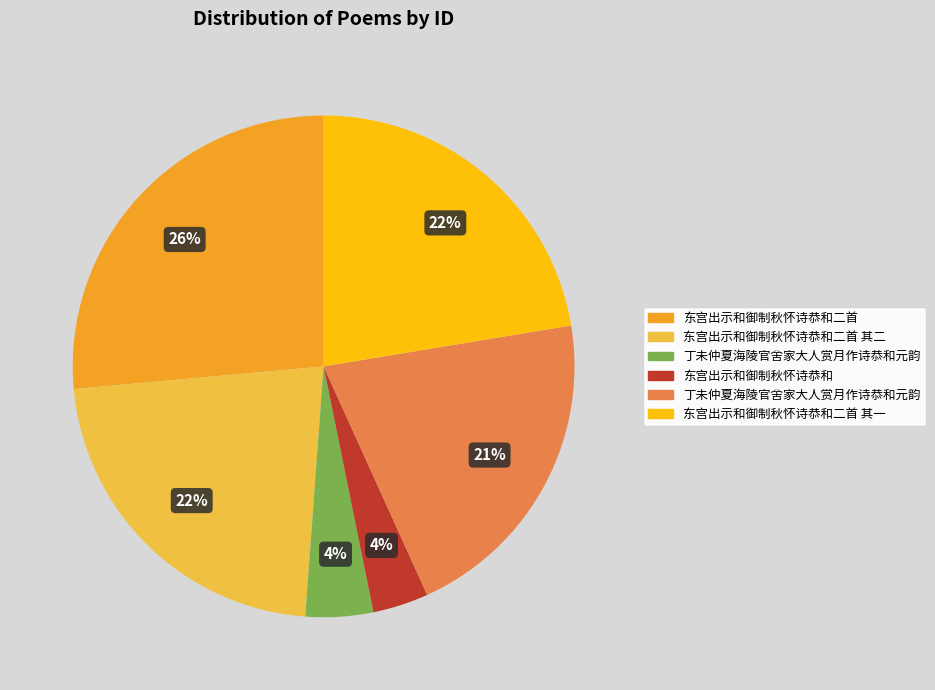

Count the number of slices in the pie.

6